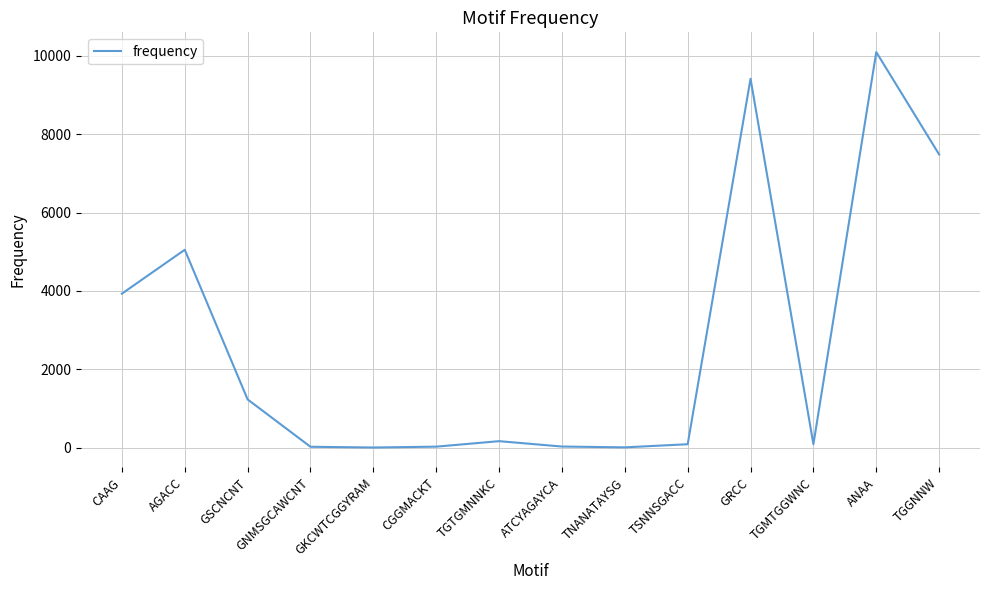

Where is the first local maximum?

AGACC